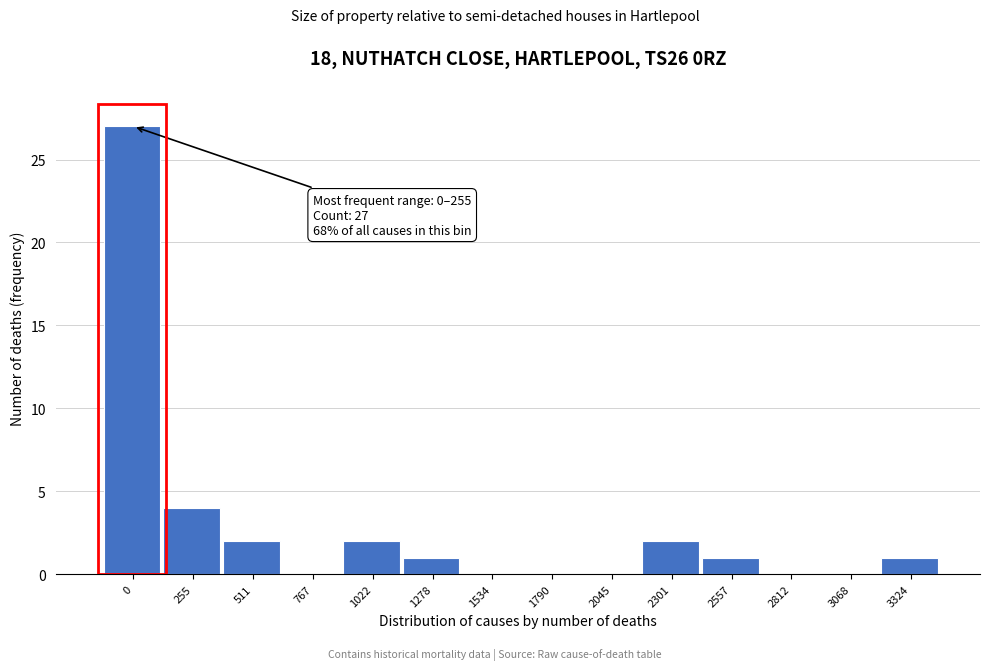

Reading right to left, transcribe all the data shown in this chart.

3324=1	3068=0	2812=0	2557=1	2301=2	2045=0	1790=0	1534=0	1278=1	1022=2	767=0	511=2	255=4	0=27